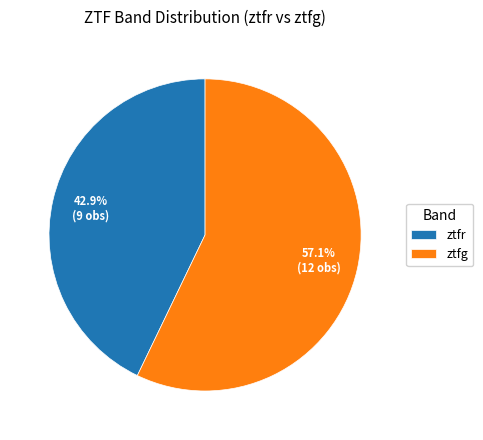

Between ztfg and ztfr, which is larger?

ztfg